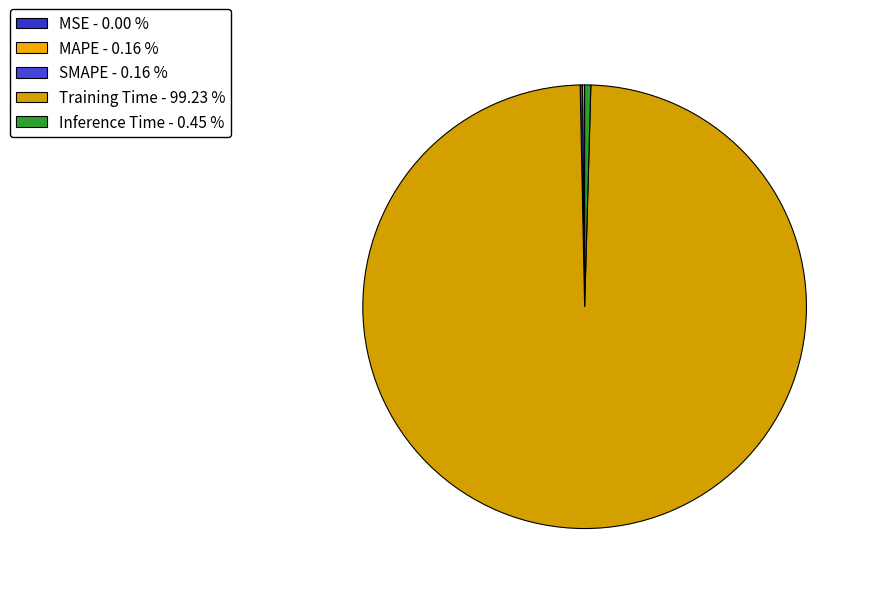

Does Training Time represent more than half of the total?

Yes